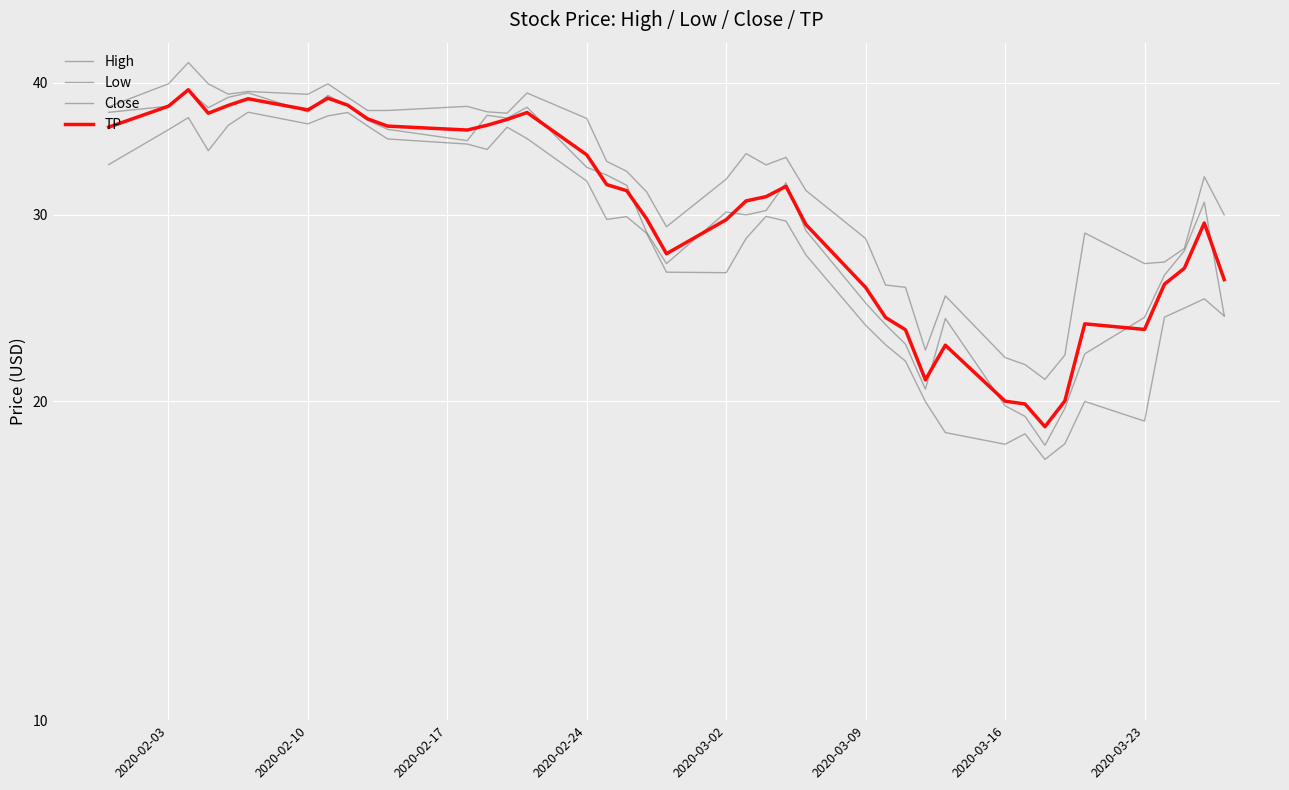

How many distinct data groups are displayed?

4